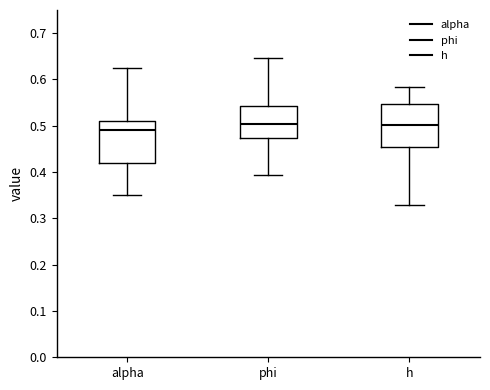

Reading left to right, transcribe this box plot: for each box, give where its median line is, the range the box spans, and where its two whiskers end, as read against the y-axis. The values are not printed on the chart, so give them approximately, as read against the axis.

alpha: median 0.49, box 0.42 to 0.51, whiskers 0.35 to 0.63
phi: median 0.50, box 0.47 to 0.54, whiskers 0.39 to 0.65
h: median 0.50, box 0.45 to 0.55, whiskers 0.33 to 0.58